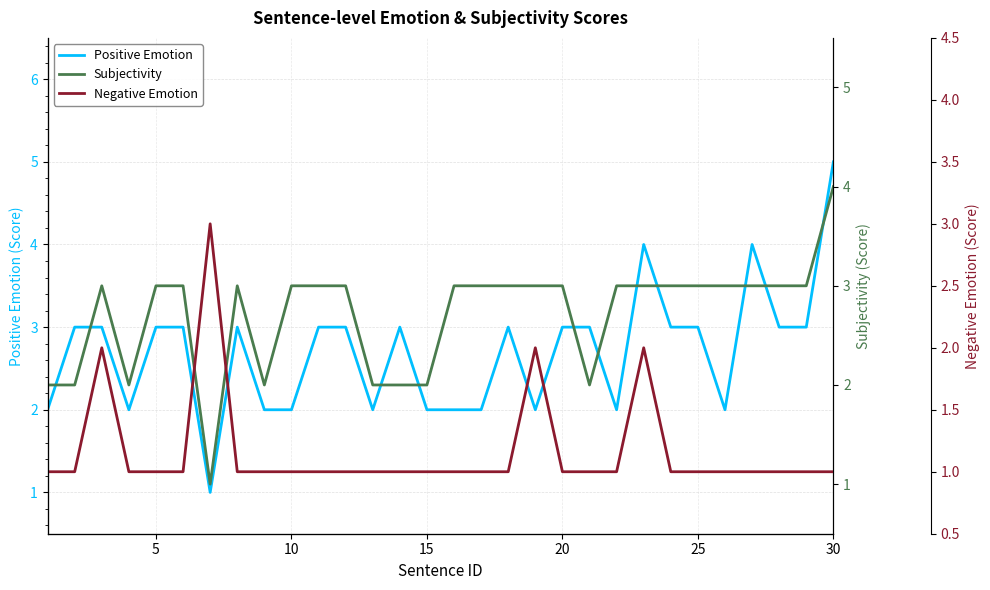

The value of Positive Emotion at 15 is 2. True or false?

True